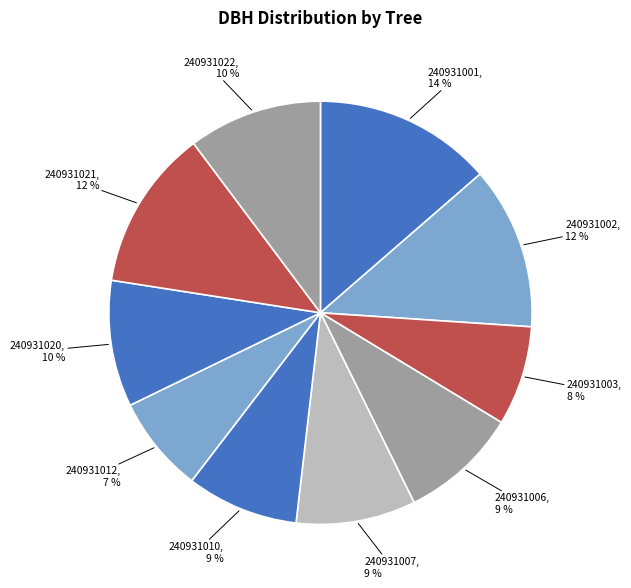

What is the smallest slice in the pie chart?

240931012